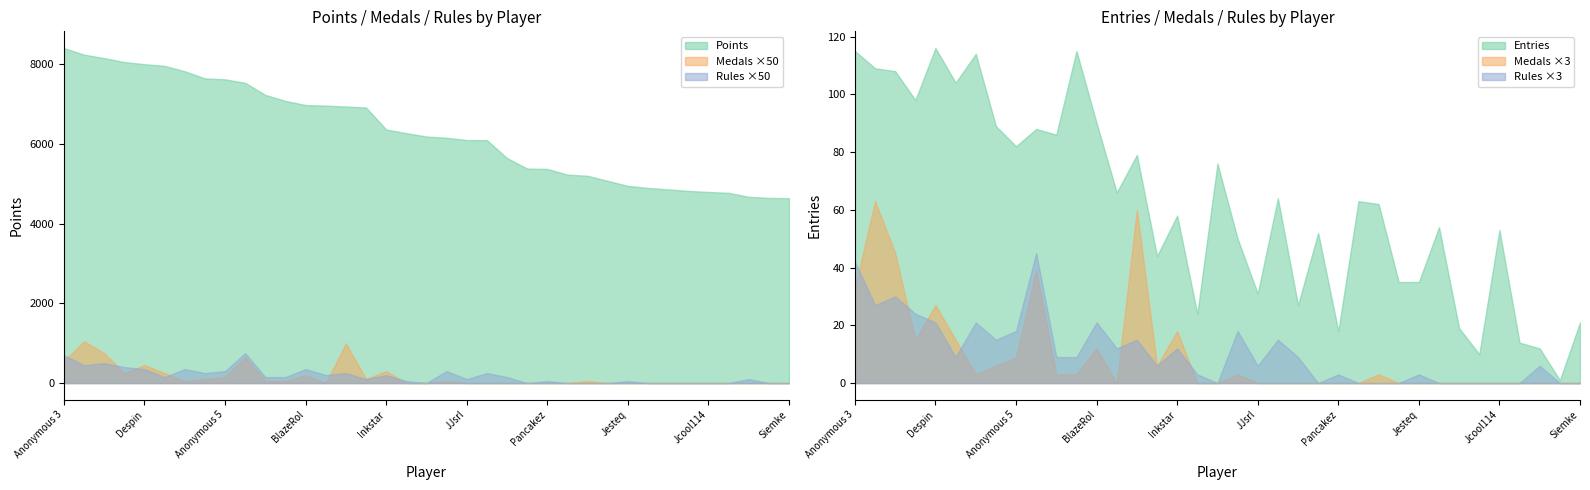

Is it true that Rules equals 1 at Anonymous 10?

False